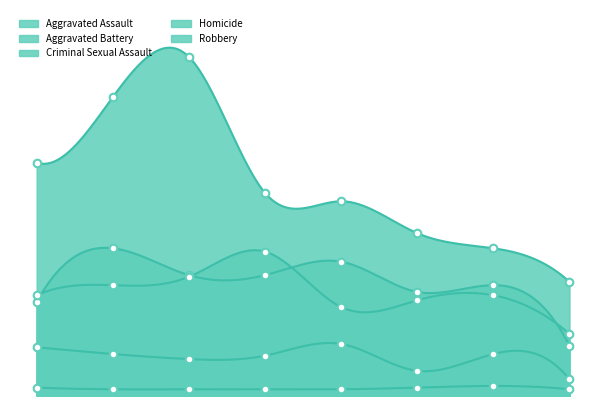

At how many categories does at least one series exceed 199?

1